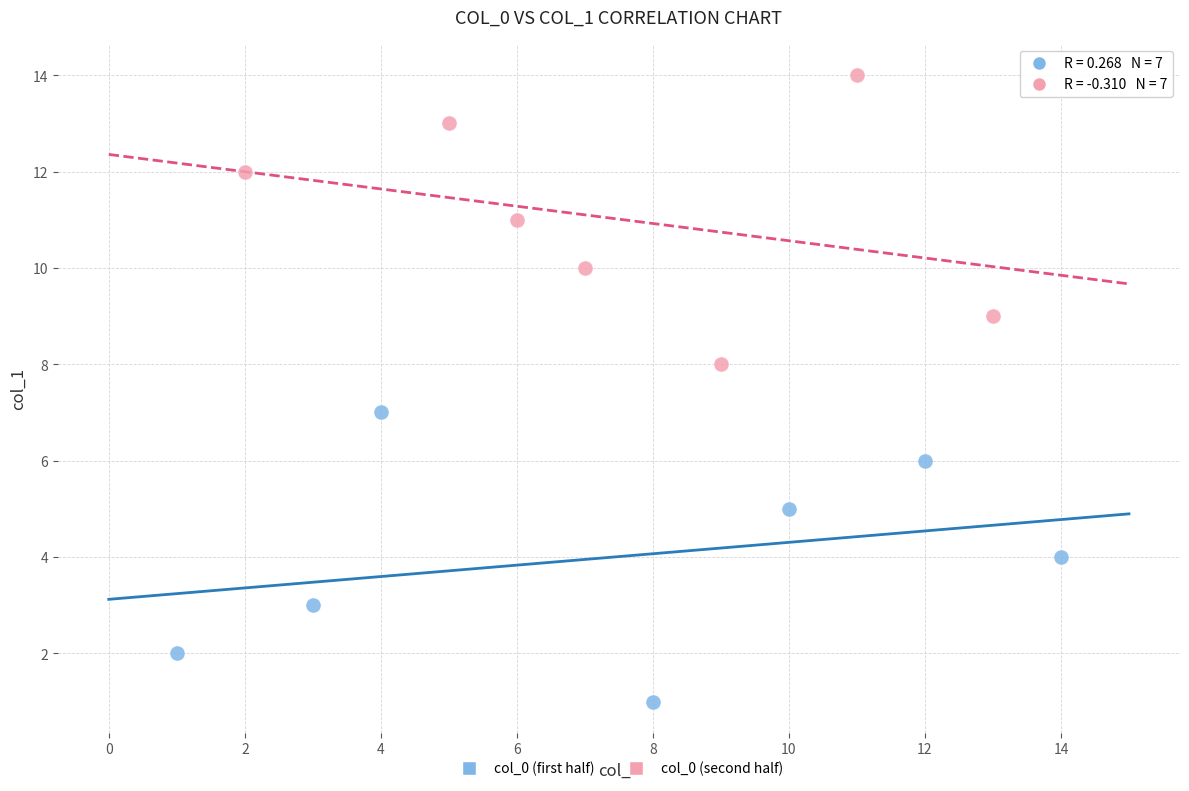

Which series reaches the minimum Y coordinate?

col_0 (first half)